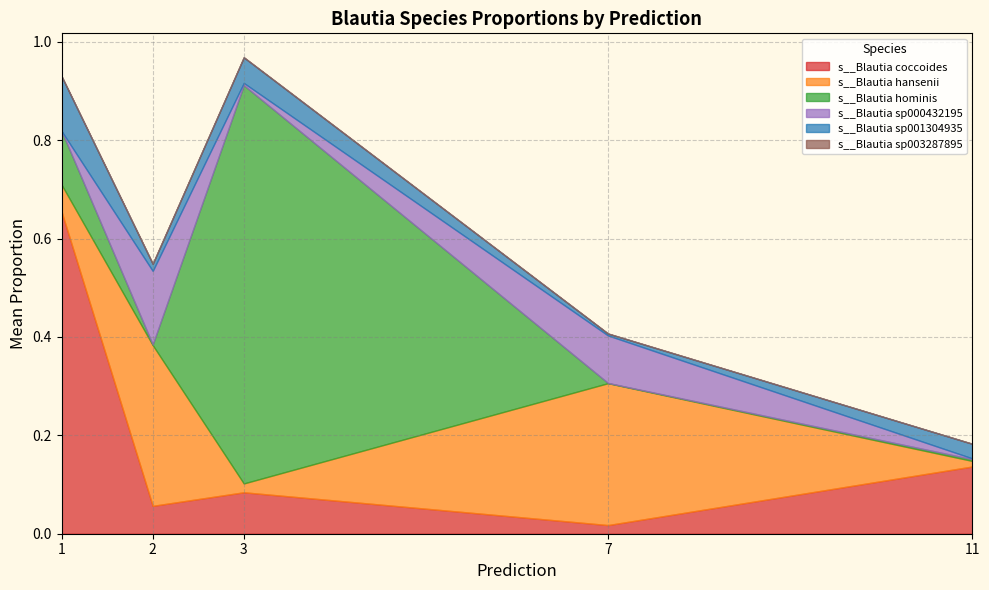

Which category has the lowest value in the s__Blautia coccoides series?

7